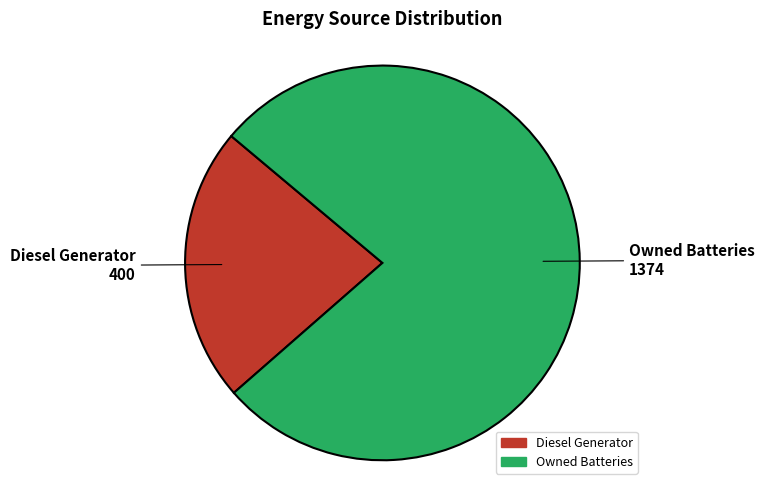

Is there any slice that represents more than half of the pie?

Yes